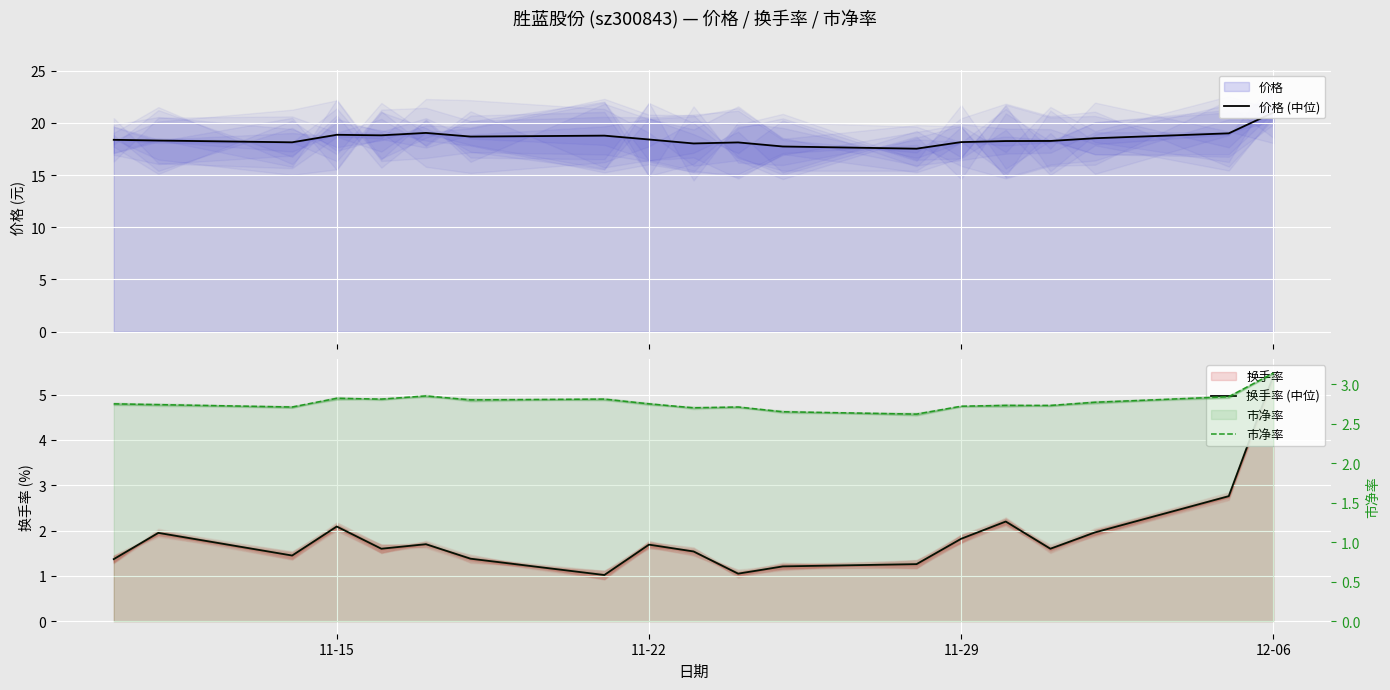

Does the chart display data point markers on the line(s)?

No